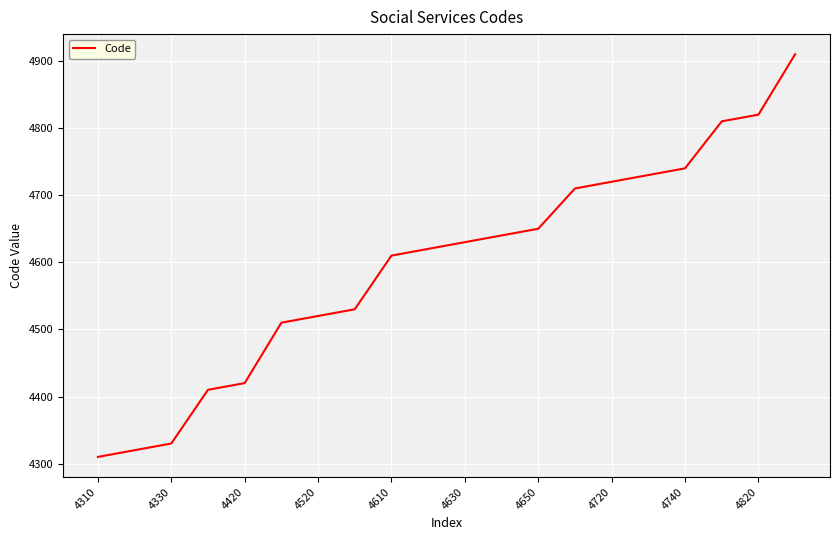

What is the difference between the maximum and minimum values?

600